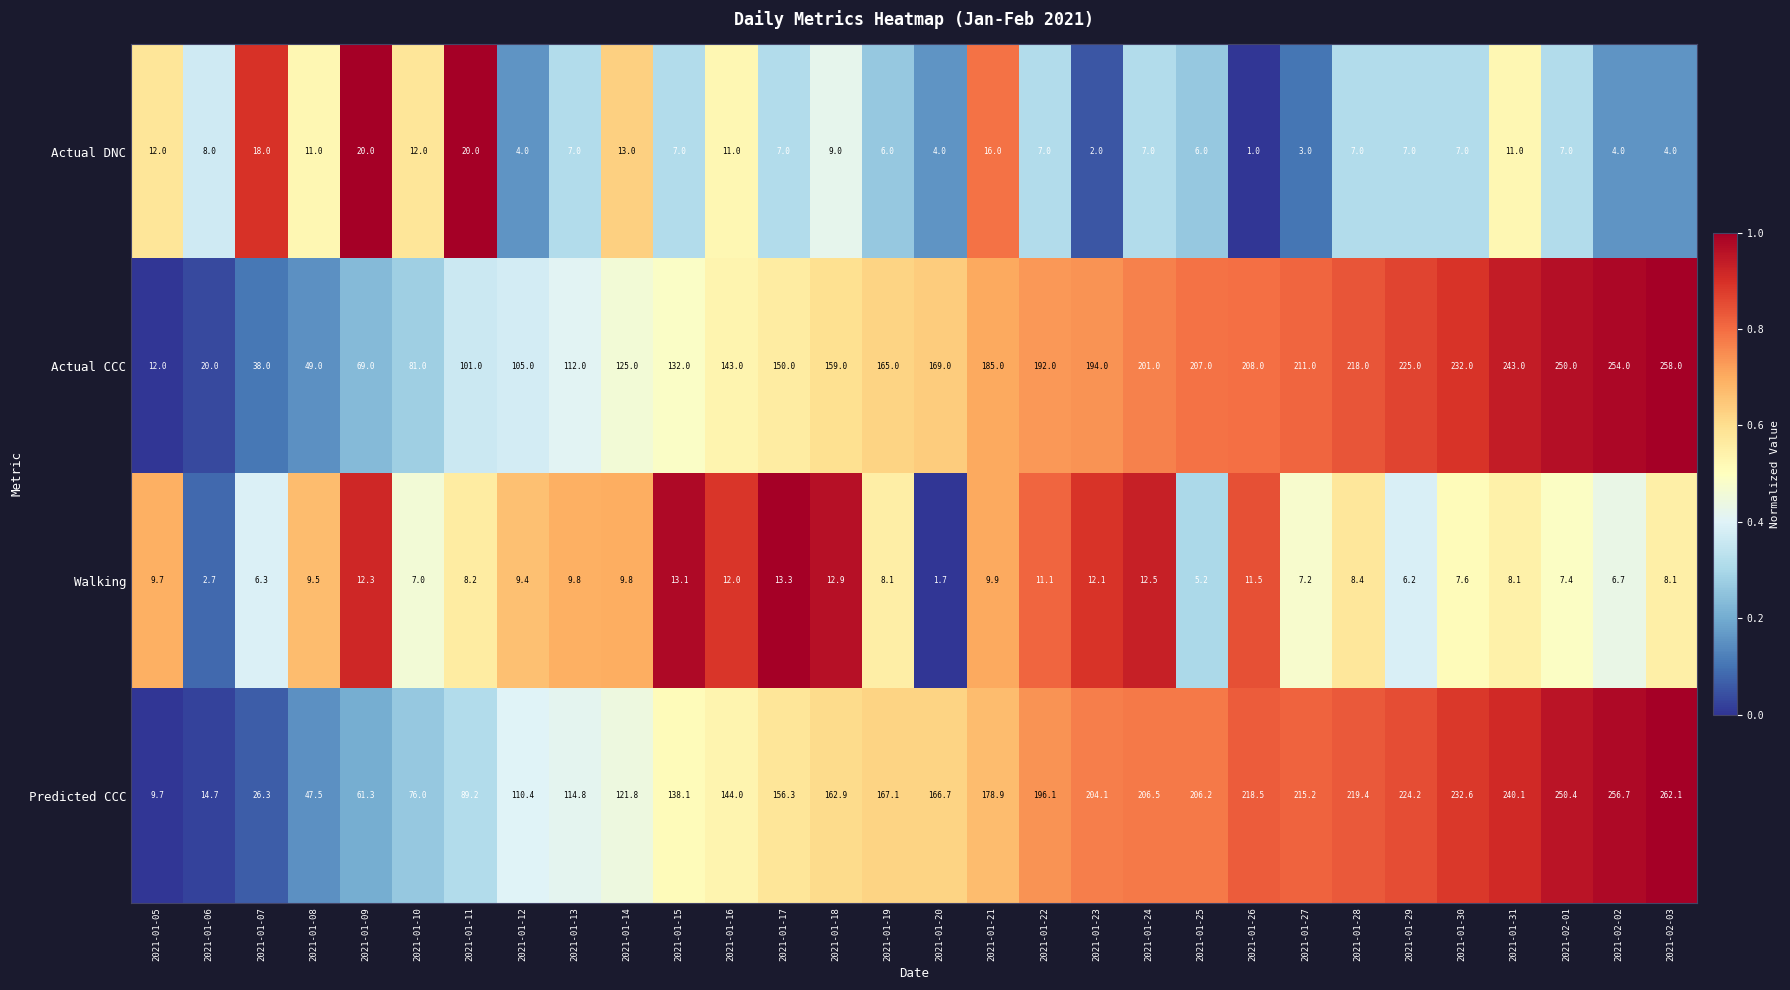

What is the sum of all Walking values?

267.8